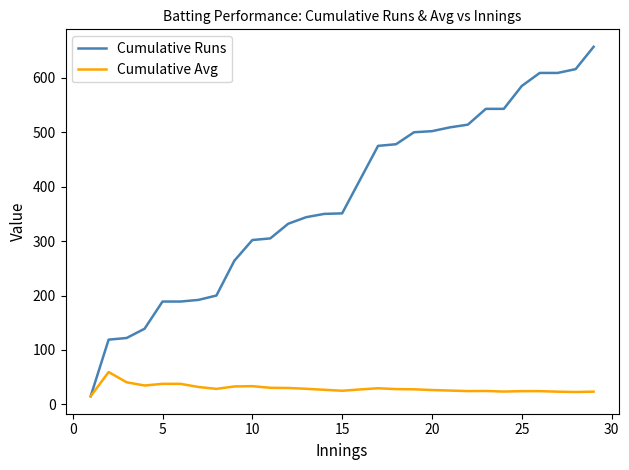

Which series has the largest total across all categories?

Cumulative Runs